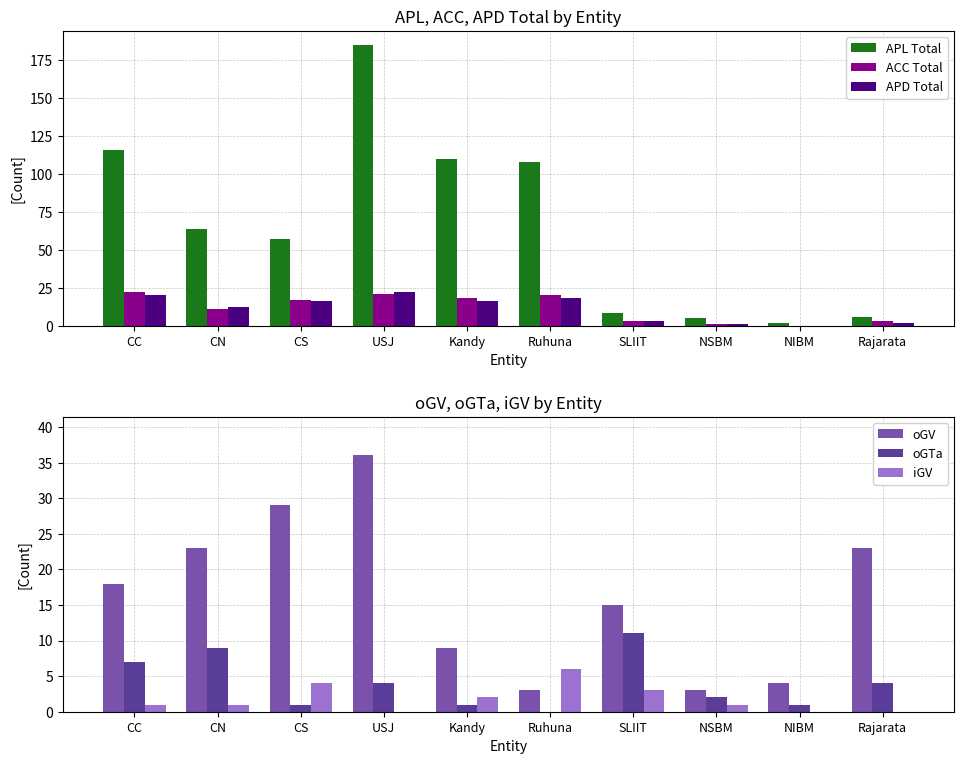

What is the label of the 6th bar from the right?

Kandy